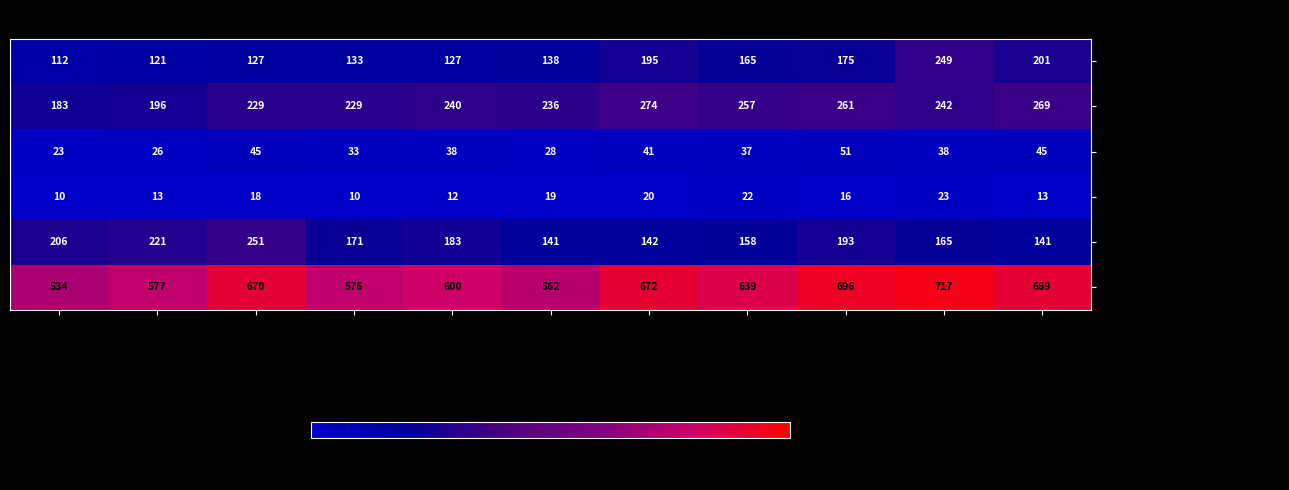

What is the difference between the Total values at 2018 and 2021?

96